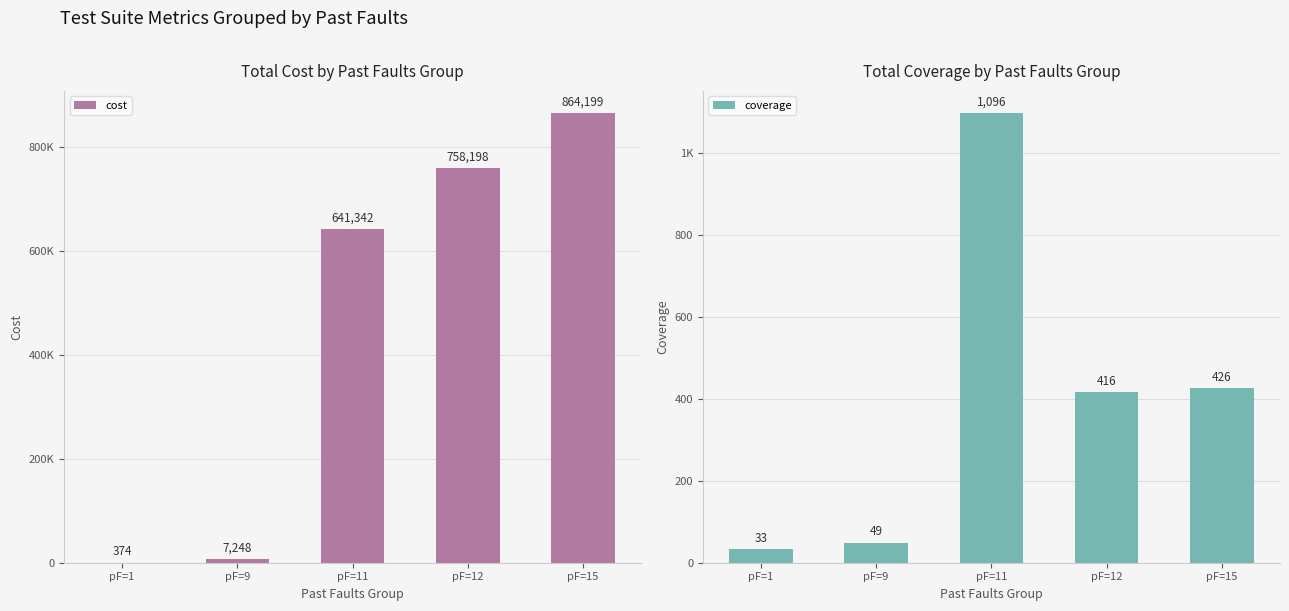

The value of coverage at pF=15 is 426. True or false?

True